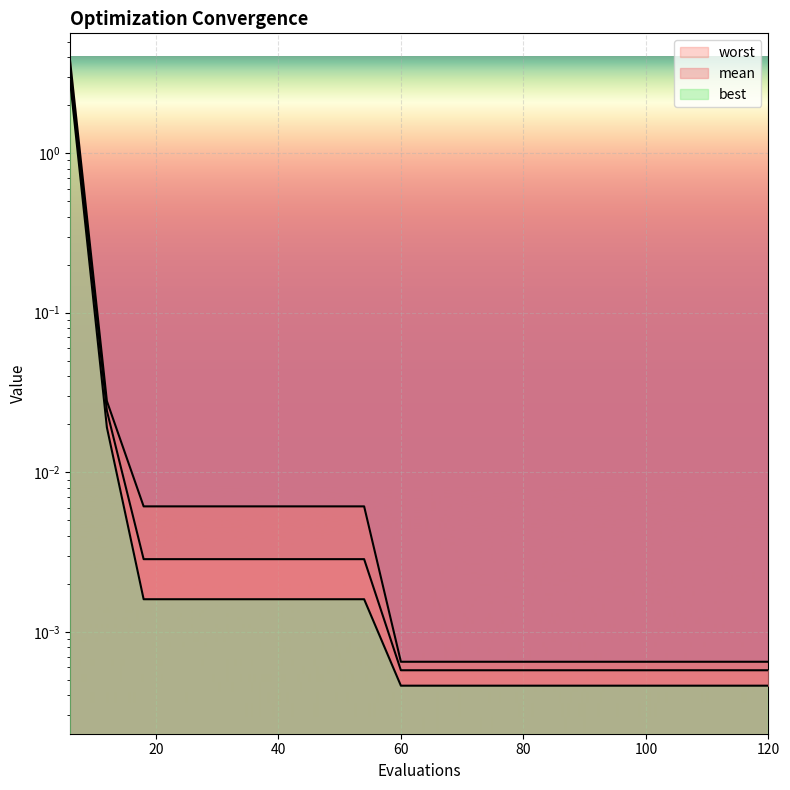

True or false: mean and worst cross at least once.

False